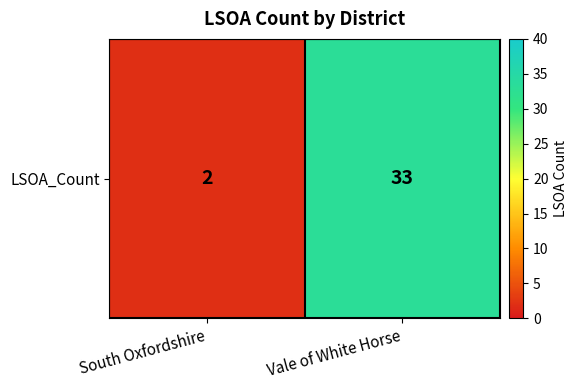

Rank the categories by value from lowest to highest.

South Oxfordshire, Vale of White Horse